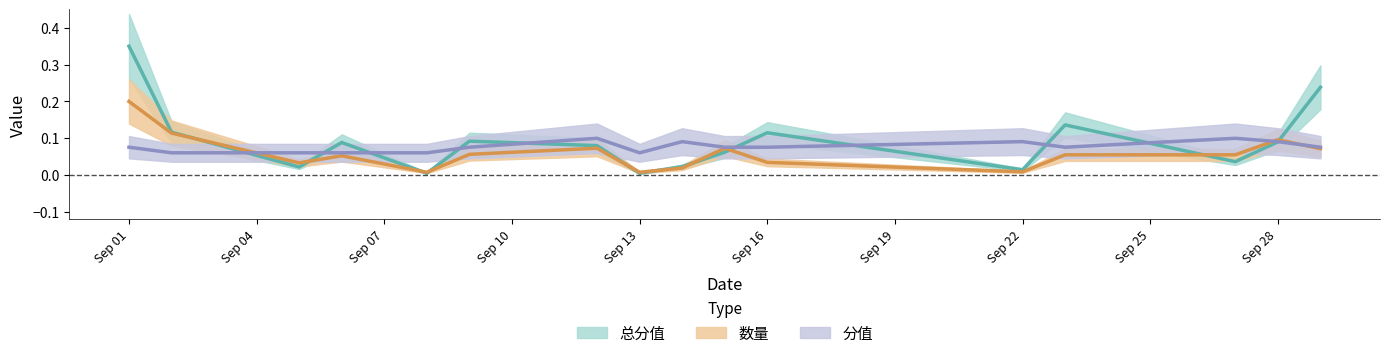

After their last crossing, which series has the higher values: 总分值 or 分值?

总分值